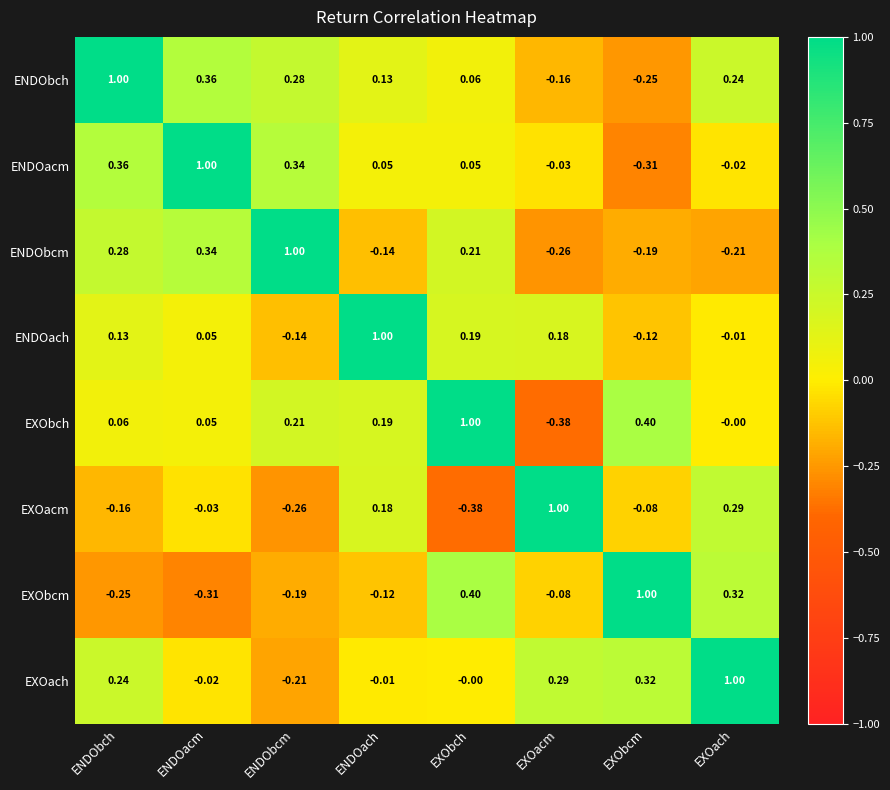

At which label does ENDOach reach its peak?

ENDOach